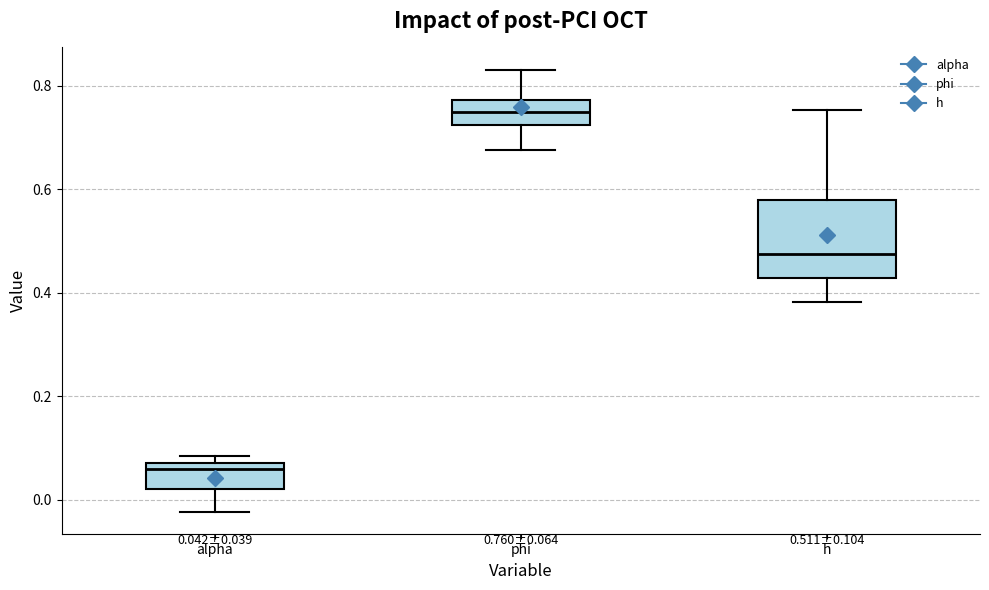

Which box has the highest median line?

phi